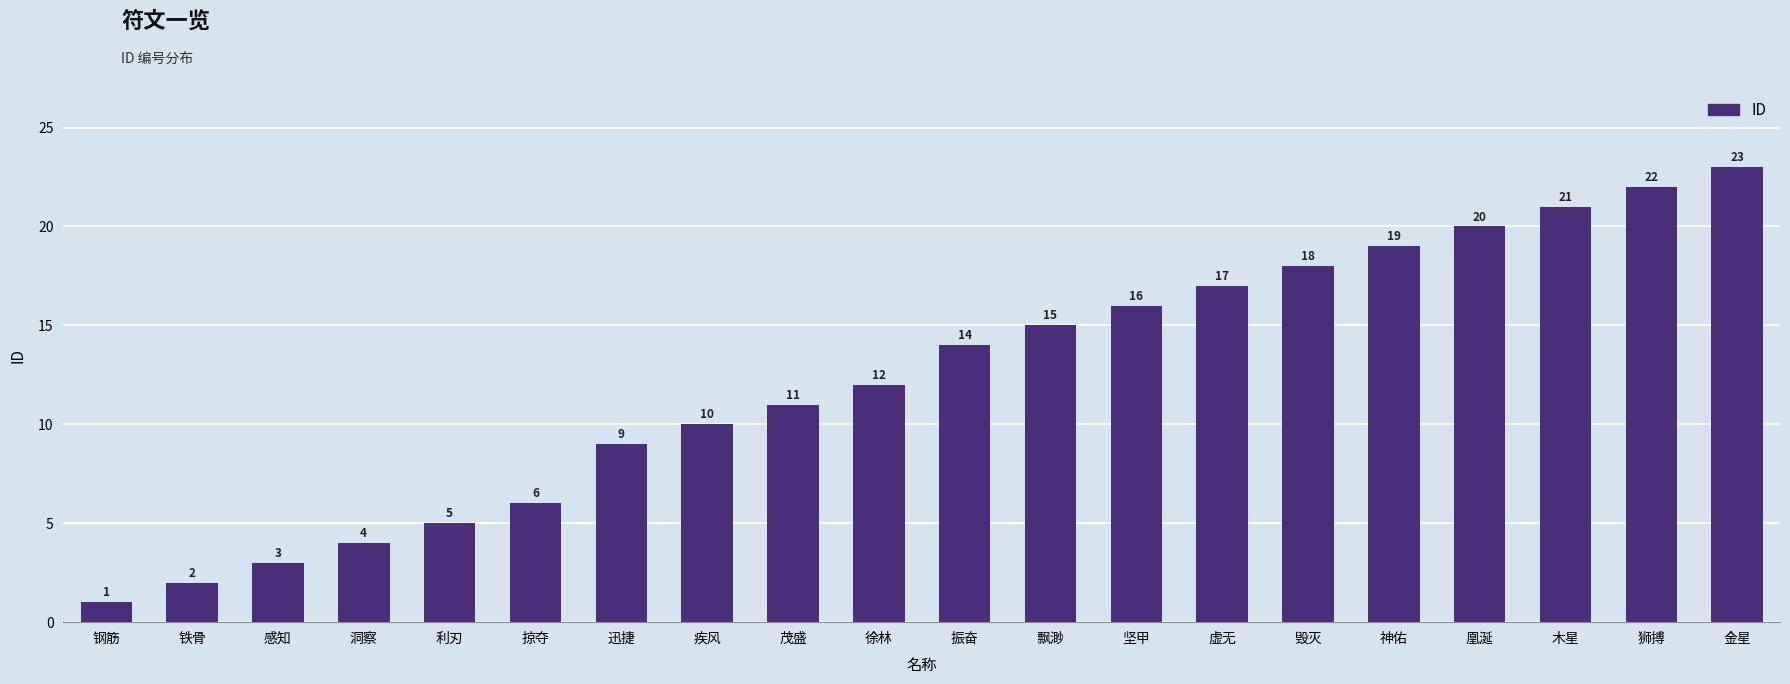

Reading left to right, extract all data points from this chart.

1	2	3	4	5	6	9	10	11	12	14	15	16	17	18	19	20	21	22	23